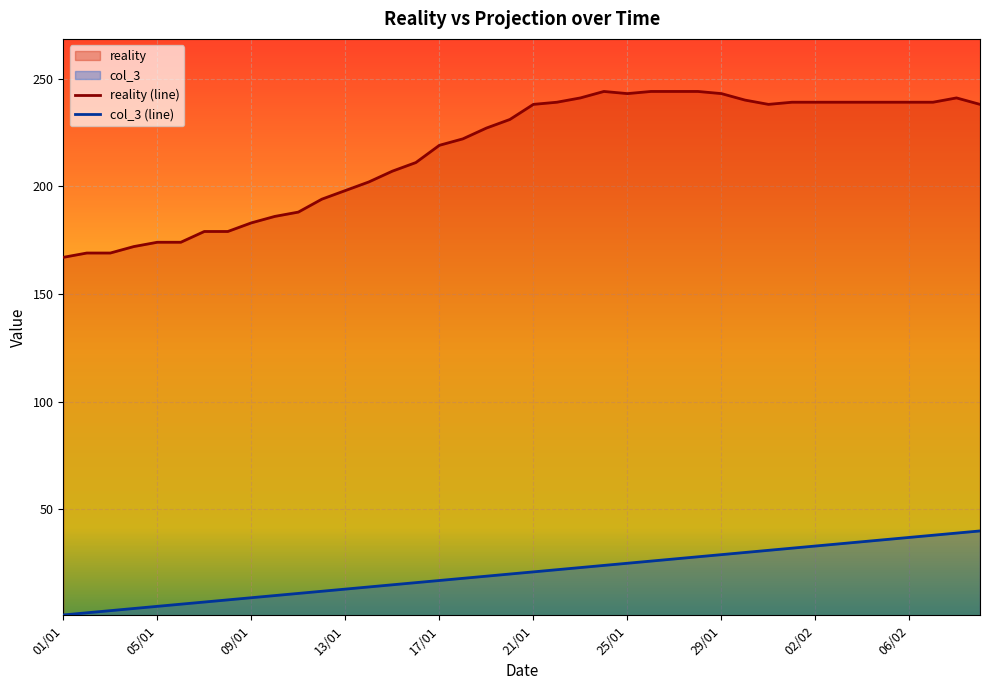

List the series in order of their overall mean, highest first.

reality (line), col_3 (line)